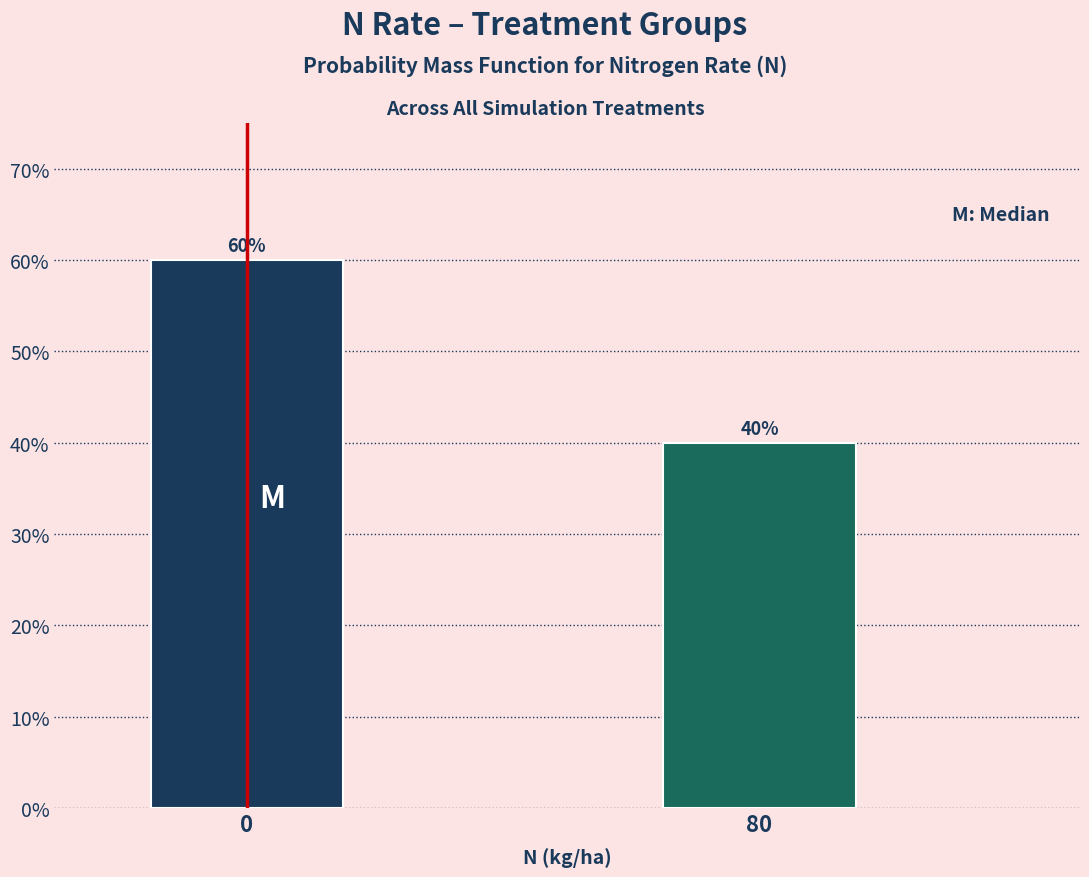

Reading left to right, what are all the values shown in this chart?

60	40